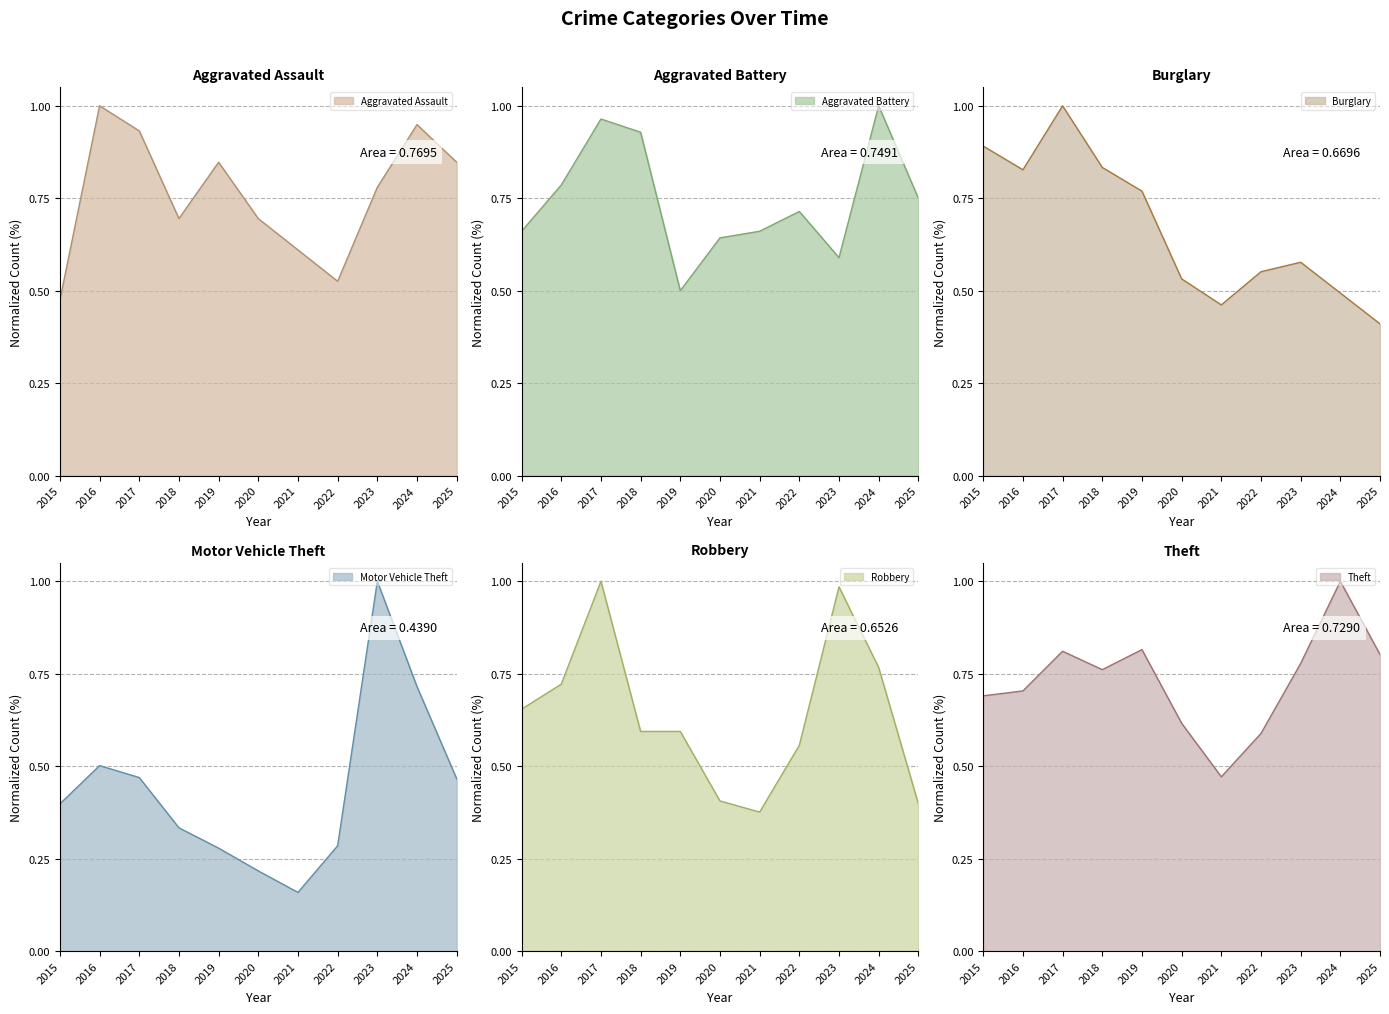

Where is Robbery nearest to the value 0?

2021